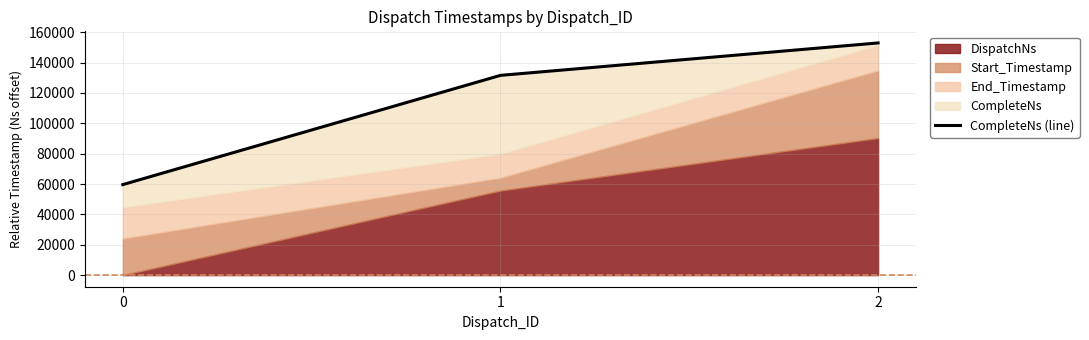

Reading right to left, extract all data points from this chart.

2=152940	1=131579	0=59623